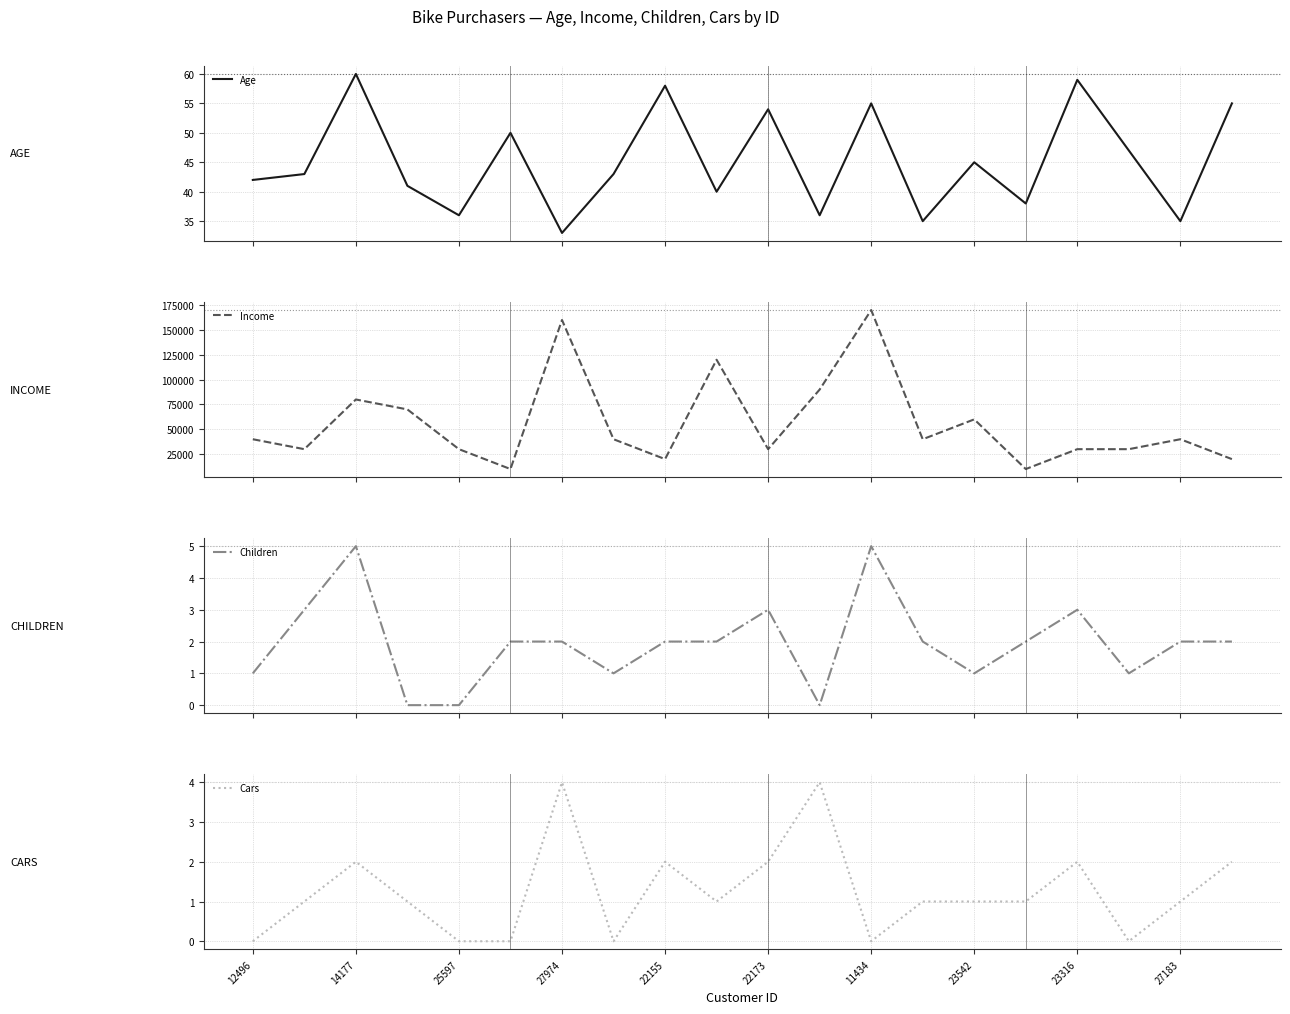

What is the highest value of the Children series?

5